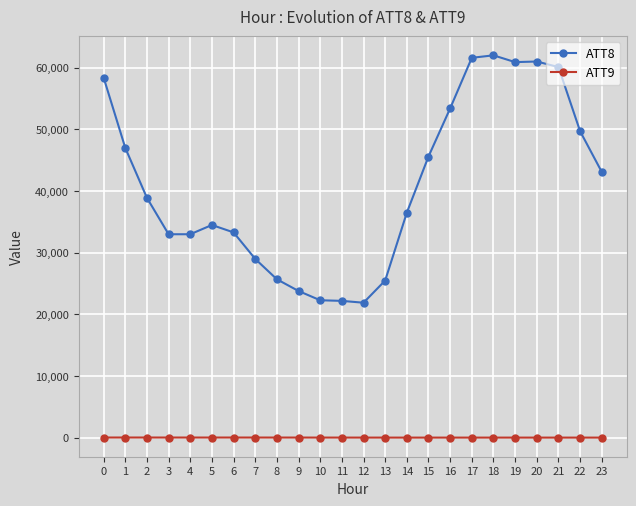

Rank the series at 15 from highest to lowest value.

ATT8, ATT9